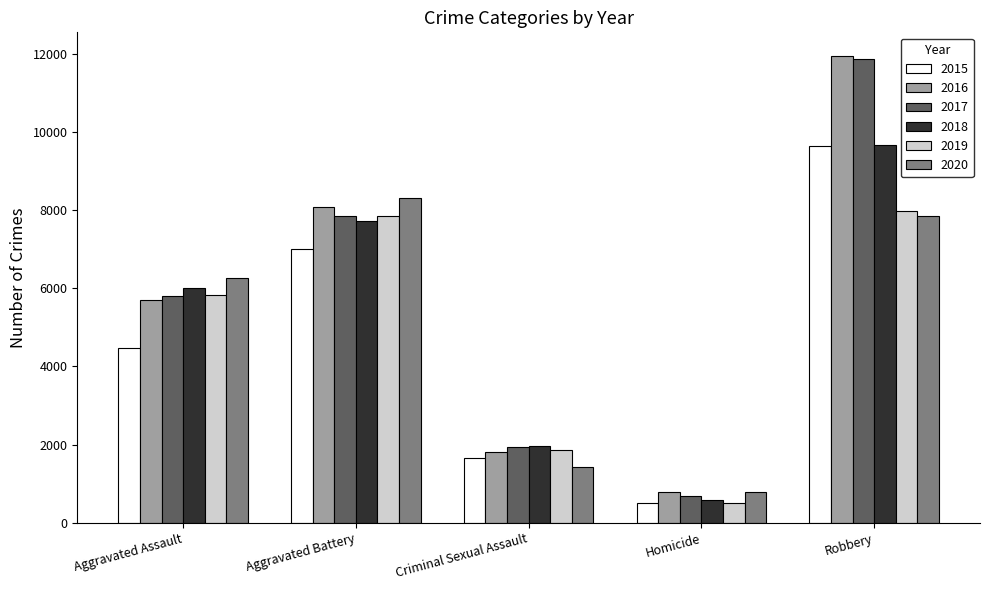

List the labels in order of 2020 value, largest first.

Aggravated Battery, Robbery, Aggravated Assault, Criminal Sexual Assault, Homicide